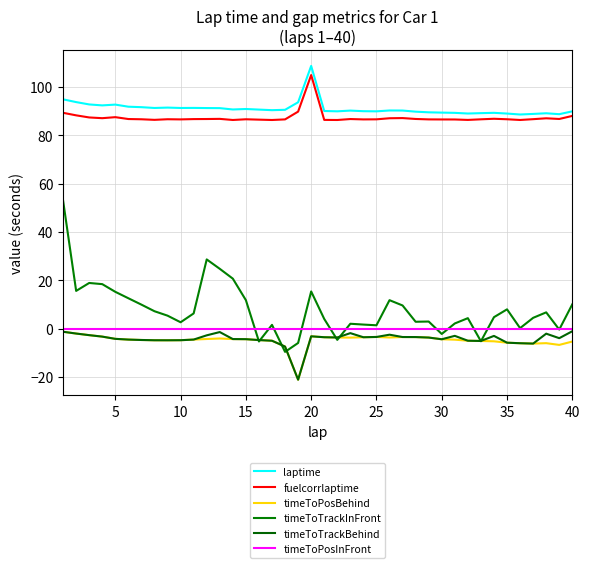

Does the chart have visible grid lines?

Yes